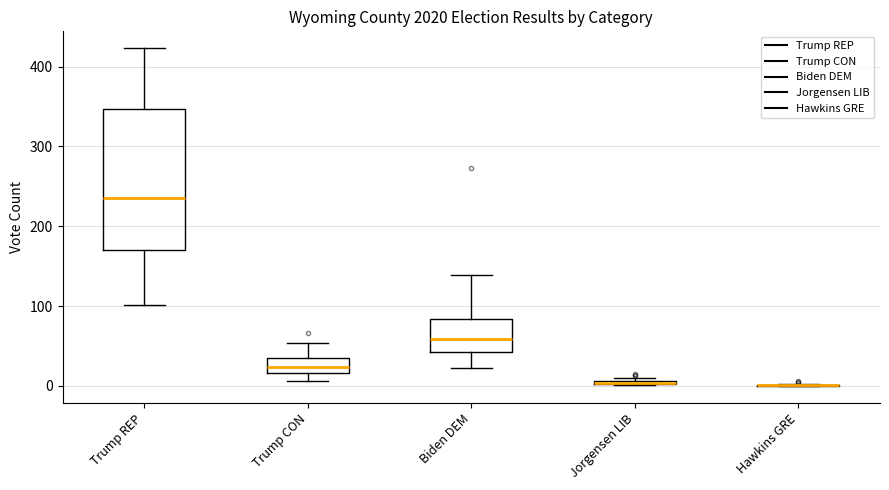

Comparing the boxes themselves (not the whiskers), which one is the tallest?

Trump REP